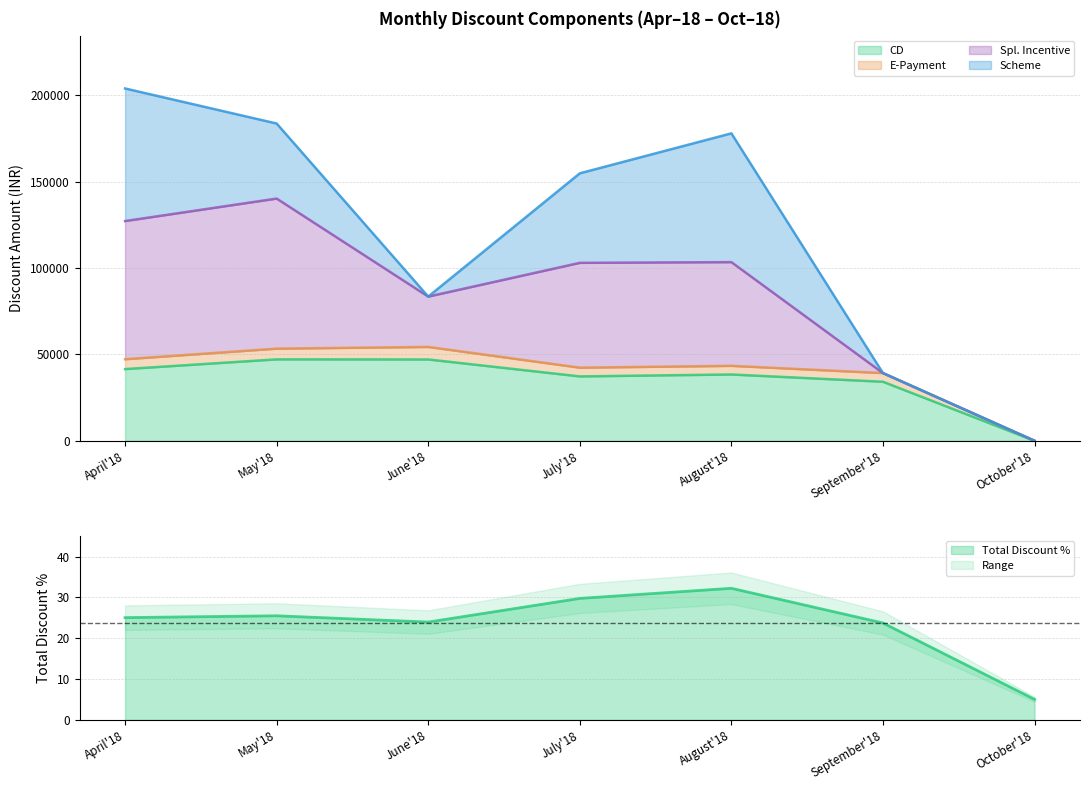

What position from the right is September'18?

2